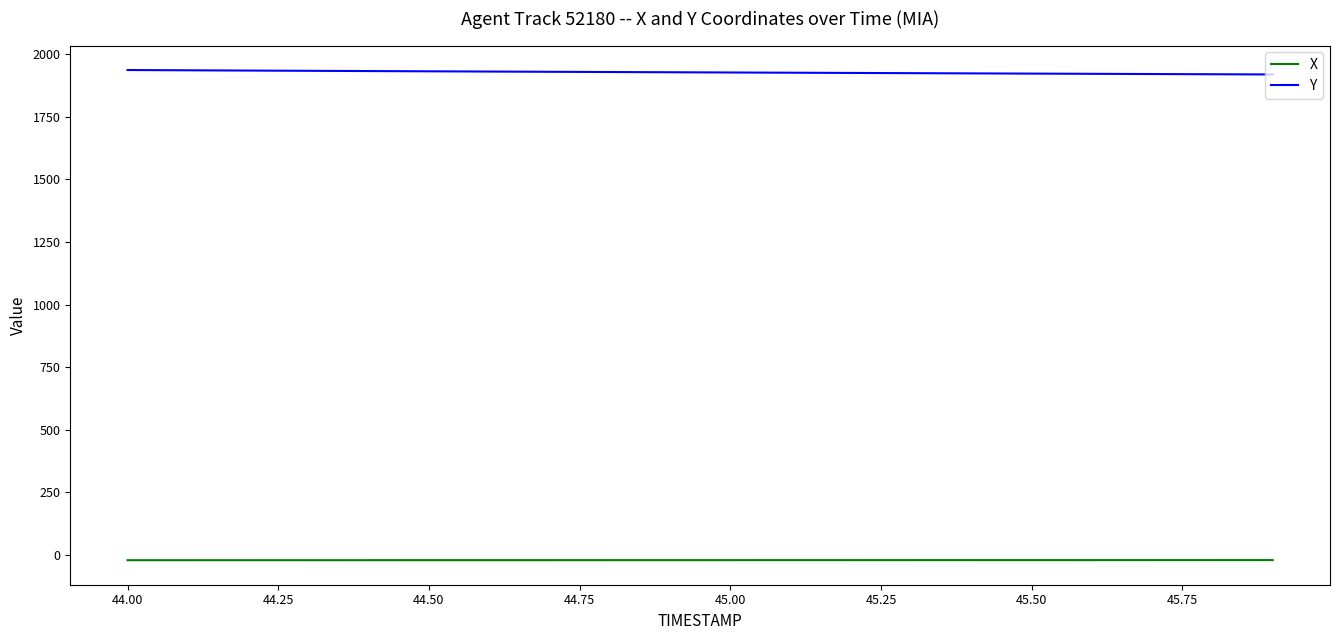

True or false: X and Y cross at least once.

False